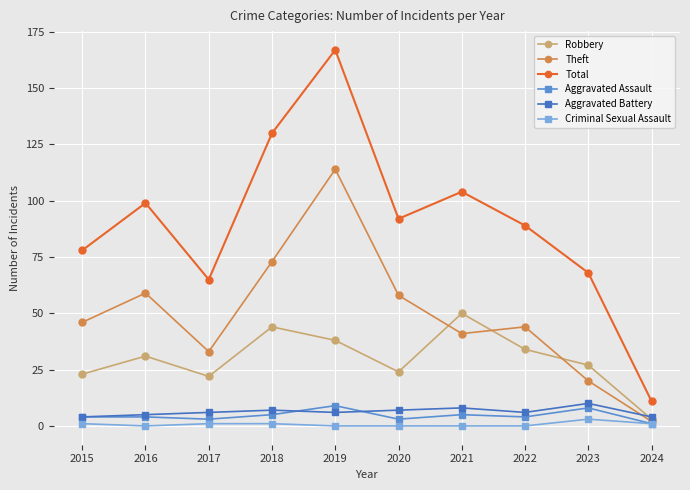

True or false: Total and Aggravated Assault intersect in this chart.

False